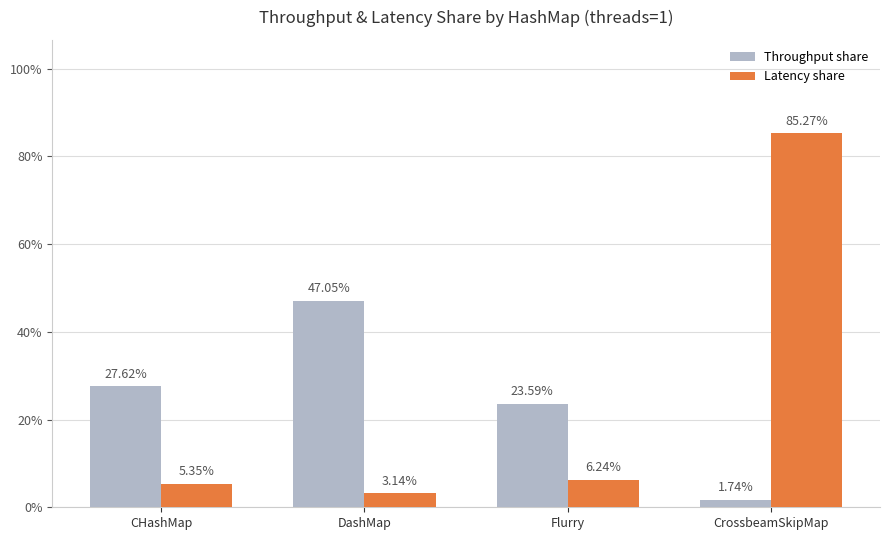

What is the spread (max minus min) of values at Flurry?

17.4